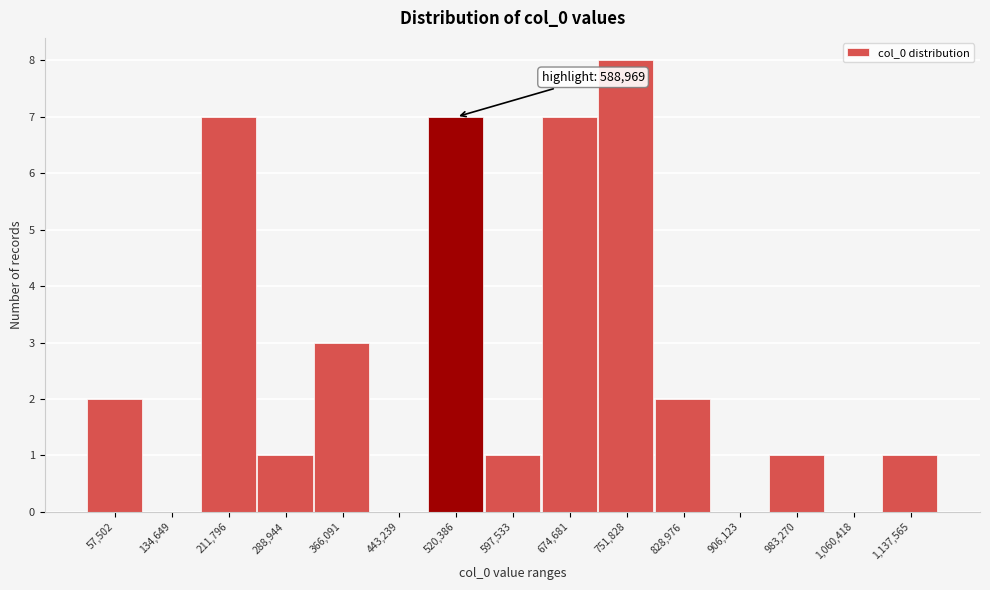

Reading right to left, what are all the values shown in this chart?

1,137,565=1	1,060,418=0	983,270=1	906,123=0	828,976=2	751,828=8	674,681=7	597,533=1	520,386=7	443,239=0	366,091=3	288,944=1	211,796=7	134,649=0	57,502=2